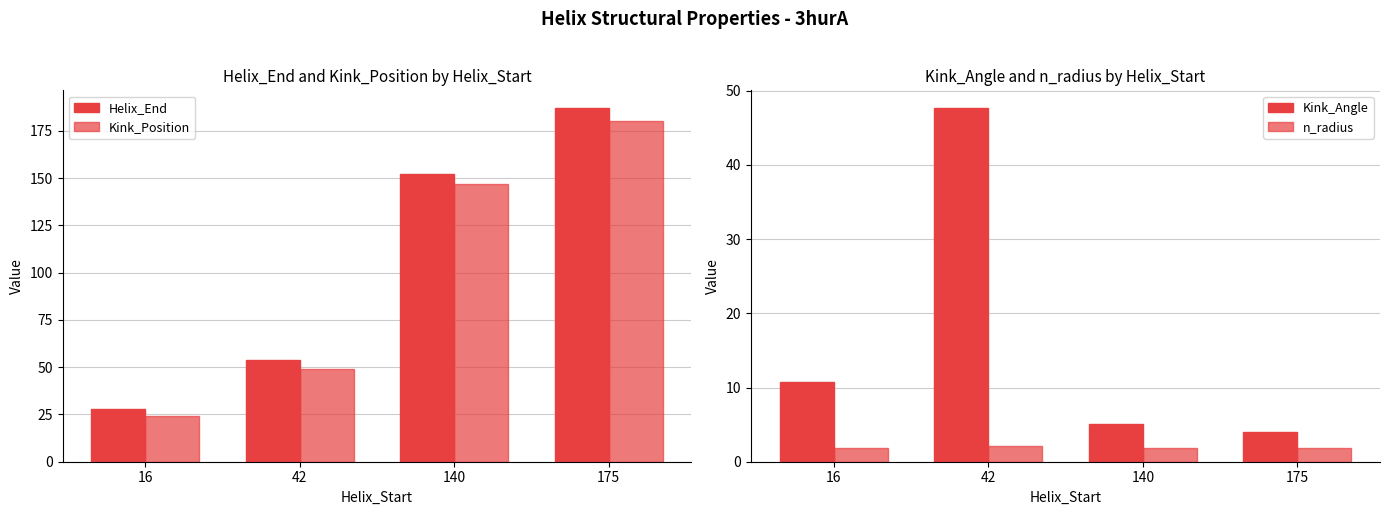

What is the total value across all series at 140?

306.0